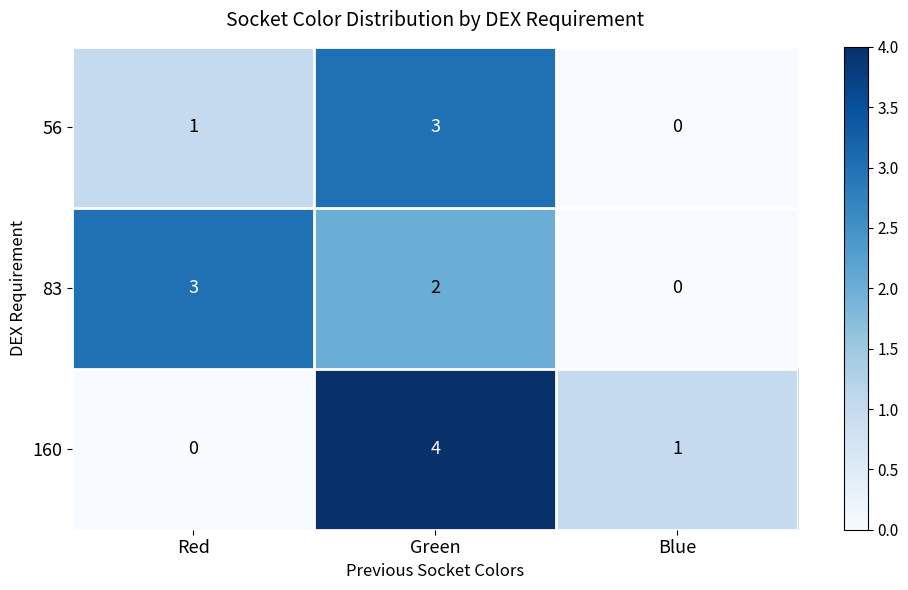

Which label corresponds to the largest value in the chart?

Green